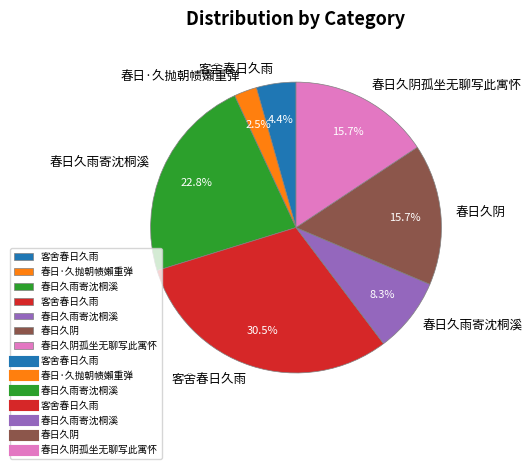

Count the number of slices in the pie.

7